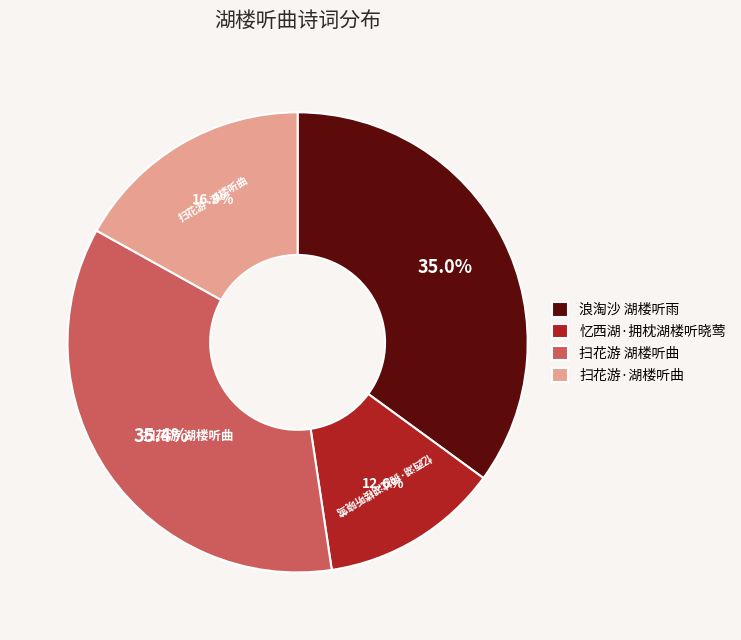

To the nearest percent, what percentage of the pie is 忆西湖·拥枕湖楼听晓莺?

13%